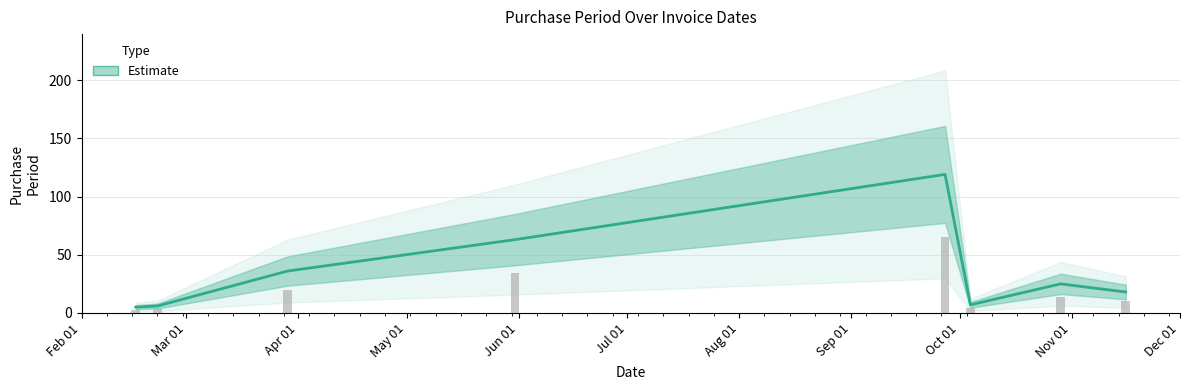

Reading right to left, extract all data points from this chart.

18	25	7	119	63	36	6	5